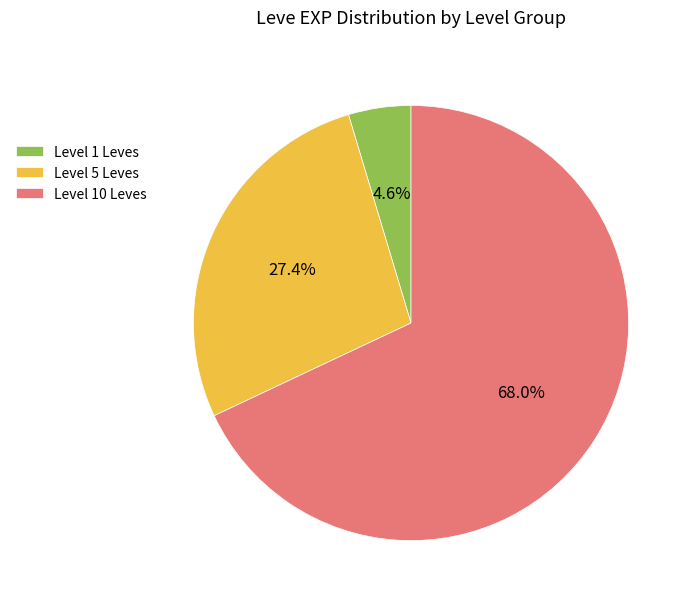

What is the smallest slice in the pie chart?

Level 1 Leves